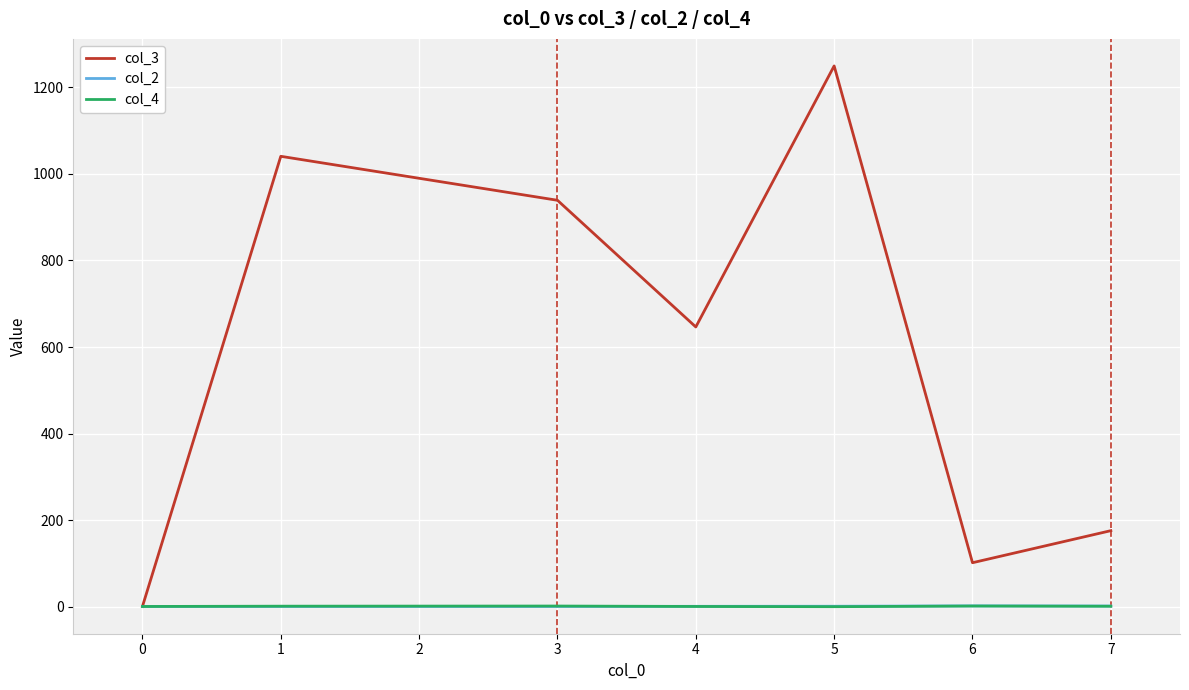

Is it true that col_2 equals 1.0 at 0?

True